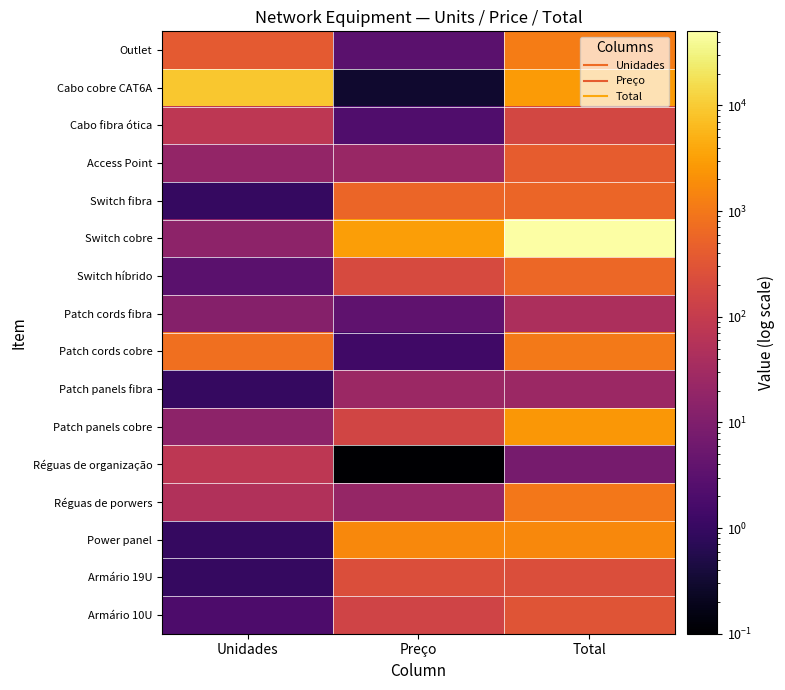

Reading right to left, list all the values displayed in this chart.

Outlet: Total=1146.0	Preço=3.0	Unidades=382.0
Cabo cobre CAT6A: Total=2763.6	Preço=0.3	Unidades=9212.0
Cabo fibra ótica: Total=171.6	Preço=2.2	Unidades=78.0
Access Point: Total=418.0	Preço=22.0	Unidades=19.0
Switch fibra: Total=570.0	Preço=570.0	Unidades=1.0
Switch cobre: Total=50320.0	Preço=3145.0	Unidades=16.0
Switch híbrido: Total=600.0	Preço=200.0	Unidades=3.0
Patch cords fibra: Total=43.2	Preço=3.6	Unidades=12.0
Patch cords cobre: Total=1031.4	Preço=1.4	Unidades=764.0
Patch panels fibra: Total=25.0	Preço=25.0	Unidades=1.0
Patch panels cobre: Total=2496.0	Preço=156.0	Unidades=16.0
Réguas de organização: Total=7.6	Preço=0.1	Unidades=76.0
Réguas de porwers: Total=1000.0	Preço=20.0	Unidades=50.0
Power panel: Total=1700.0	Preço=1700.0	Unidades=1.0
Armário 19U: Total=235.0	Preço=235.0	Unidades=1.0
Armário 10U: Total=304.0	Preço=152.0	Unidades=2.0